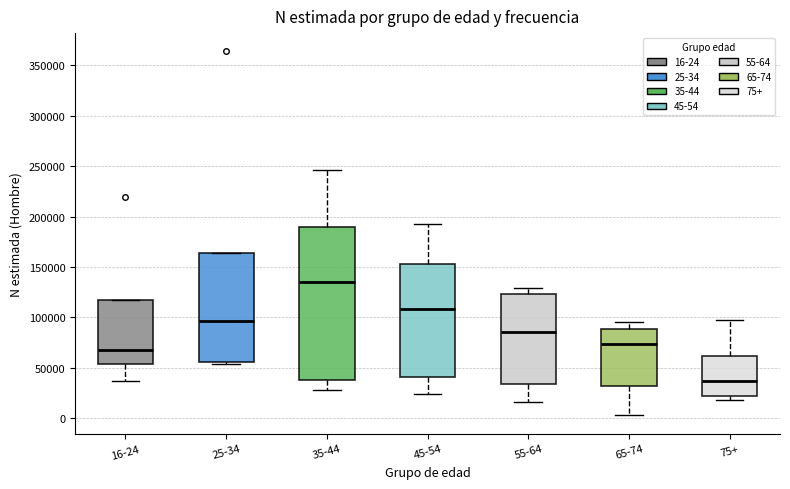

Reading left to right, read every box against the y-axis: the position of its median line, the range the box covers, and the ends of its whiskers. The values are not printed on the chart, so give them approximately, as read against the axis.

16-24: median 65000, box 55000 to 120000, whiskers 35000 to 120000
25-34: median 95000, box 55000 to 165000, whiskers 55000 (just below the box's lower edge) to 165000
35-44: median 135000, box 40000 to 190000, whiskers 30000 to 245000
45-54: median 110000, box 40000 to 155000, whiskers 25000 to 195000
55-64: median 85000, box 35000 to 125000, whiskers 15000 to 130000
65-74: median 75000, box 30000 to 90000, whiskers 5000 to 95000
75+: median 35000, box 20000 to 60000, whiskers 20000 (just below the box's lower edge) to 95000